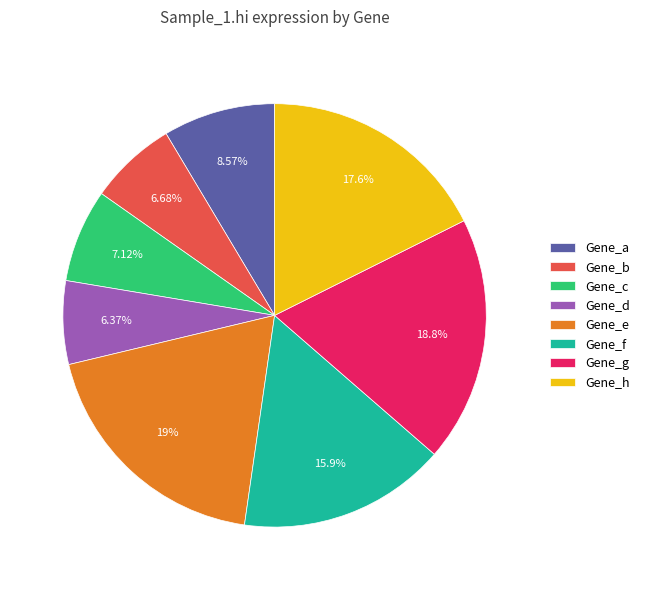

Approximately how many times larger is the value at Gene_f compared to Gene_d?

2.5